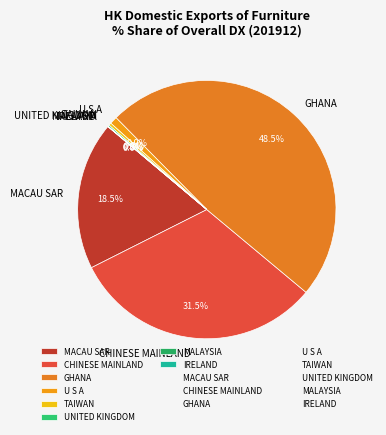

Approximately how many times larger is the value at MACAU SAR compared to CHINESE MAINLAND?

0.6